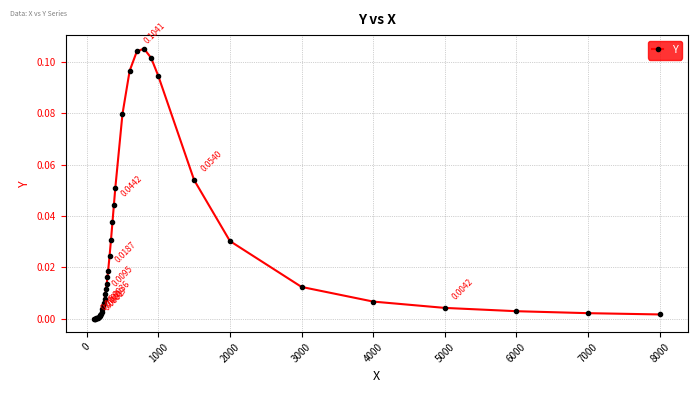

True or false: there are more than 0 points higher than both neighbors.

True